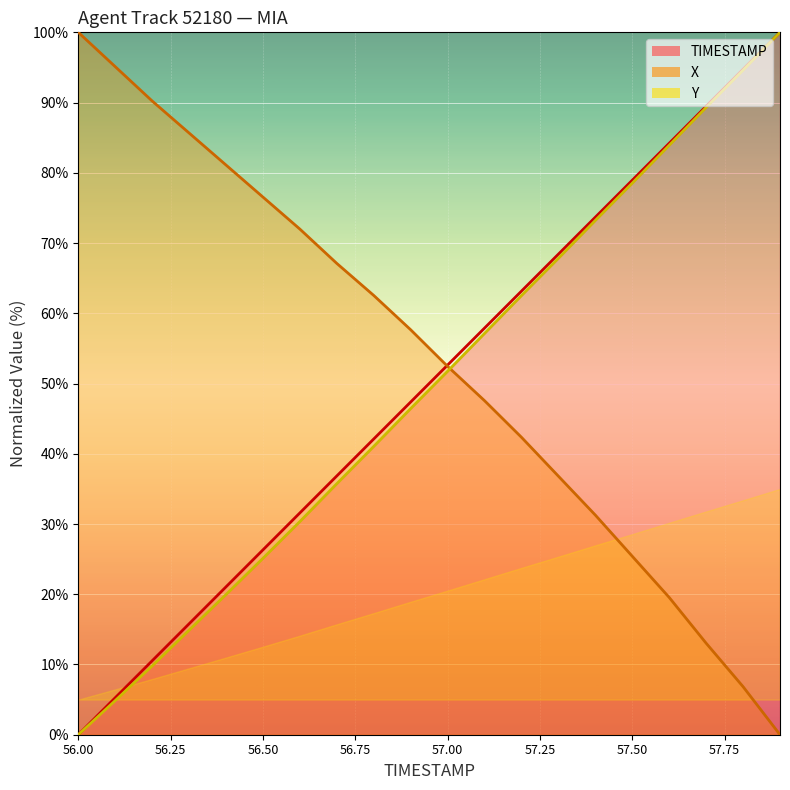

The value of X at 57.8 is 2.5. True or false?

False